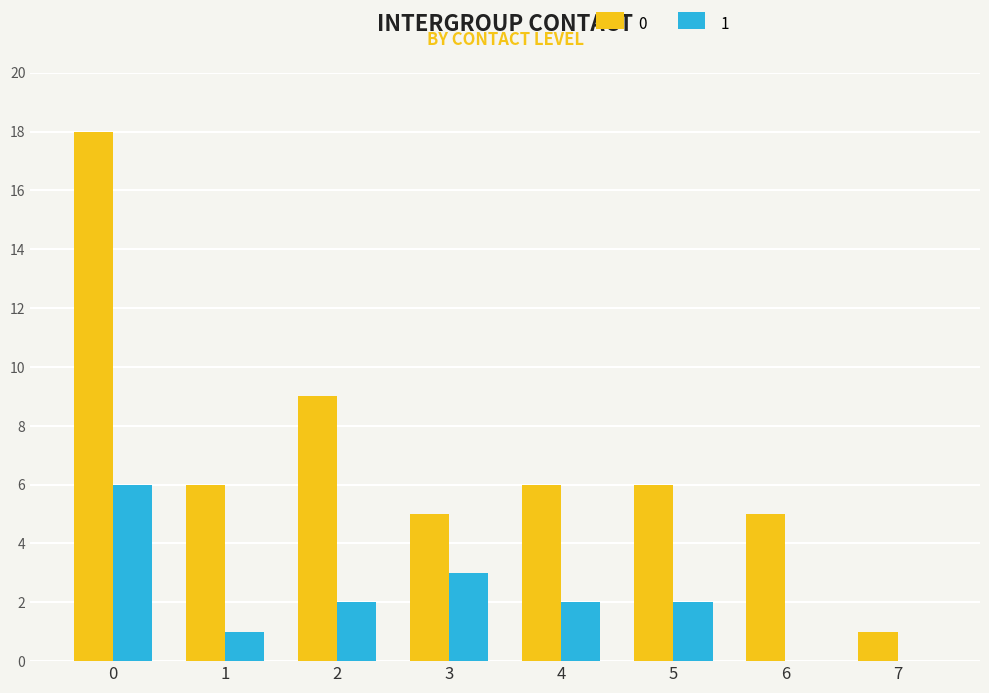

Reading left to right, transcribe all the data shown in this chart.

0: 18	6	9	5	6	6	5	1
1: 6	1	2	3	2	2	0	0